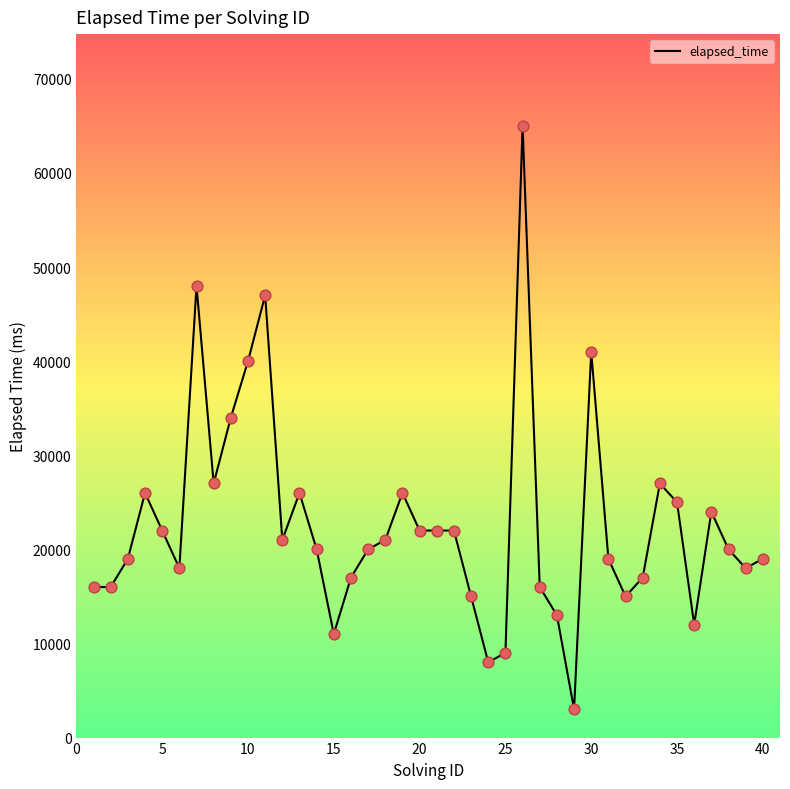

What is the minimum value shown in the chart?

3000